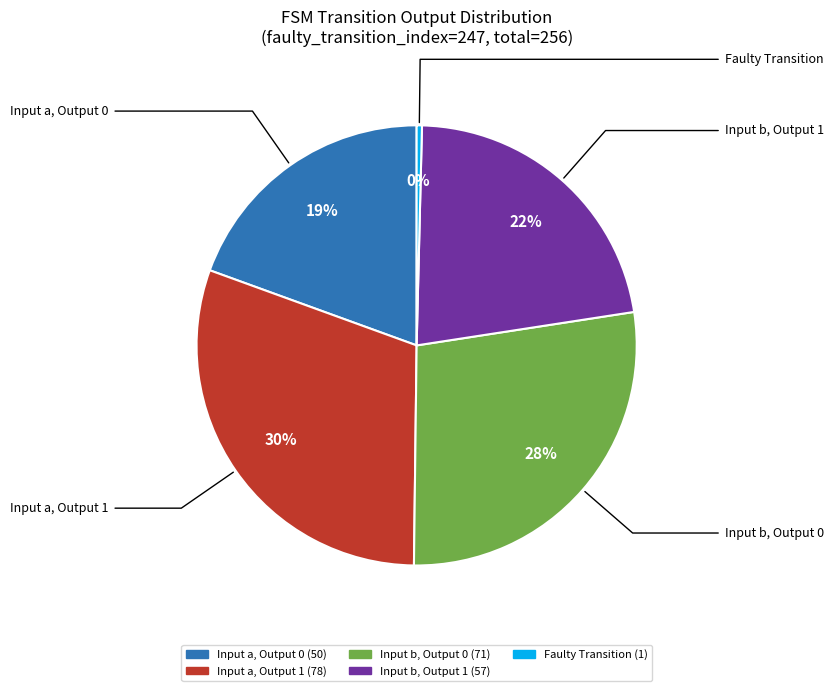

Is there any slice that represents more than half of the pie?

No